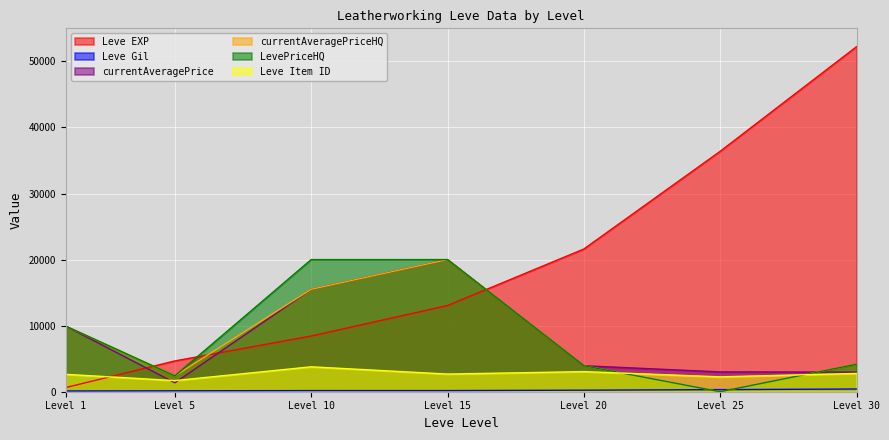

How many lines are shown in the chart?

6